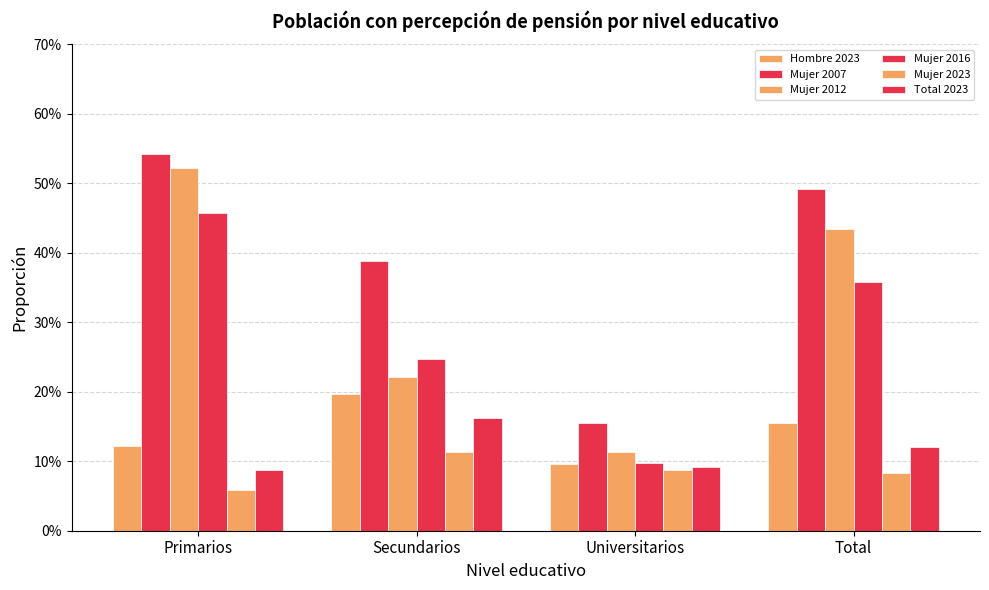

Are the bars grouped side by side (vs. stacked)?

Yes